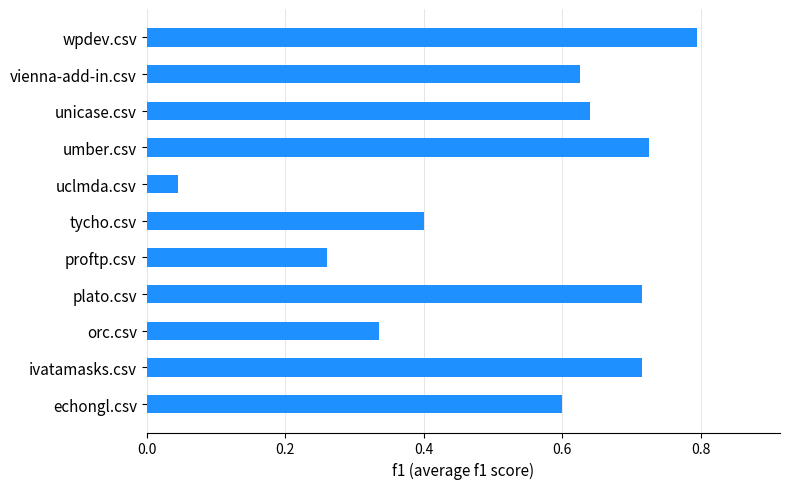

True or false: the data shows 0.3 at echongl.csv.

False